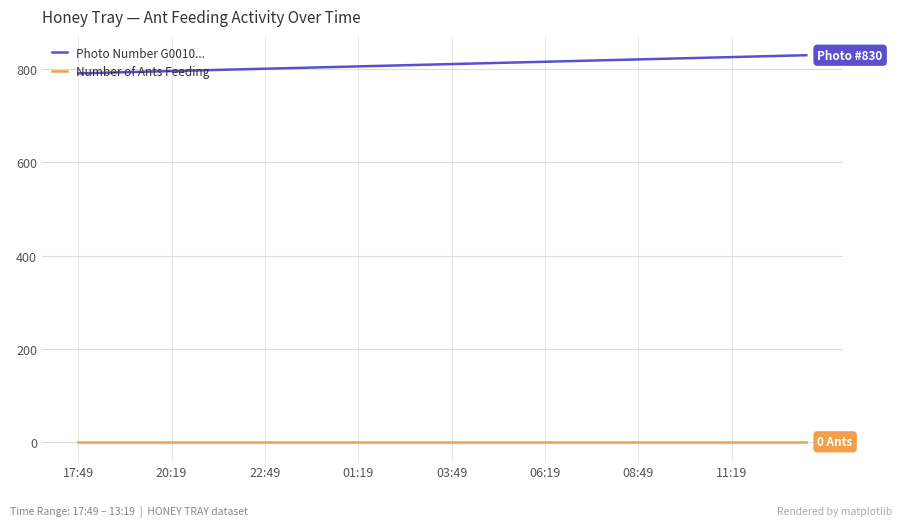

Which series has the largest total across all categories?

Photo Number G0010...